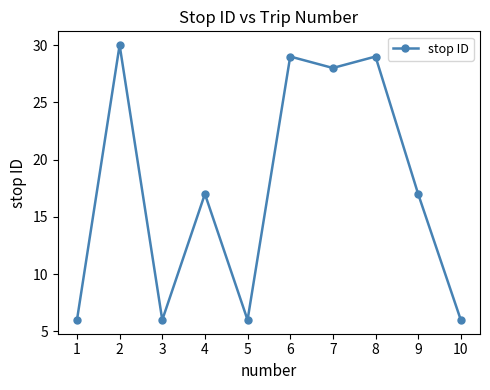

Between 5 and 8, which is larger?

8